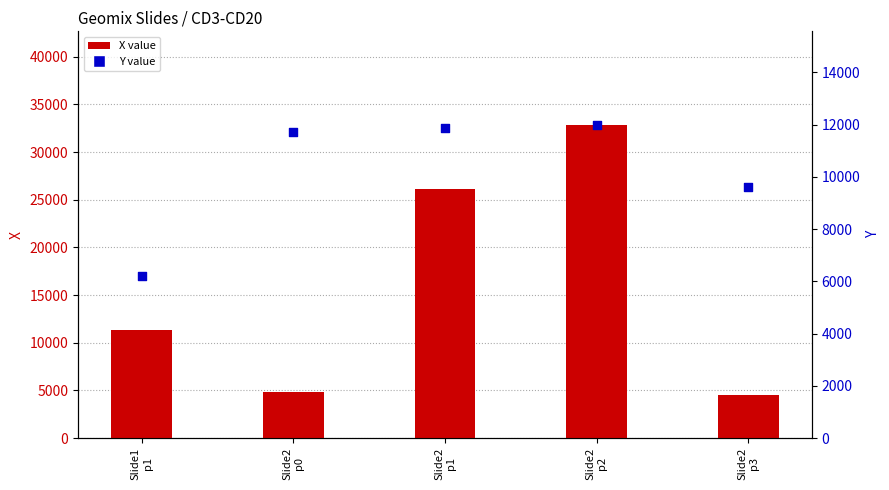

Which series has the largest Y range (max minus min)?

X